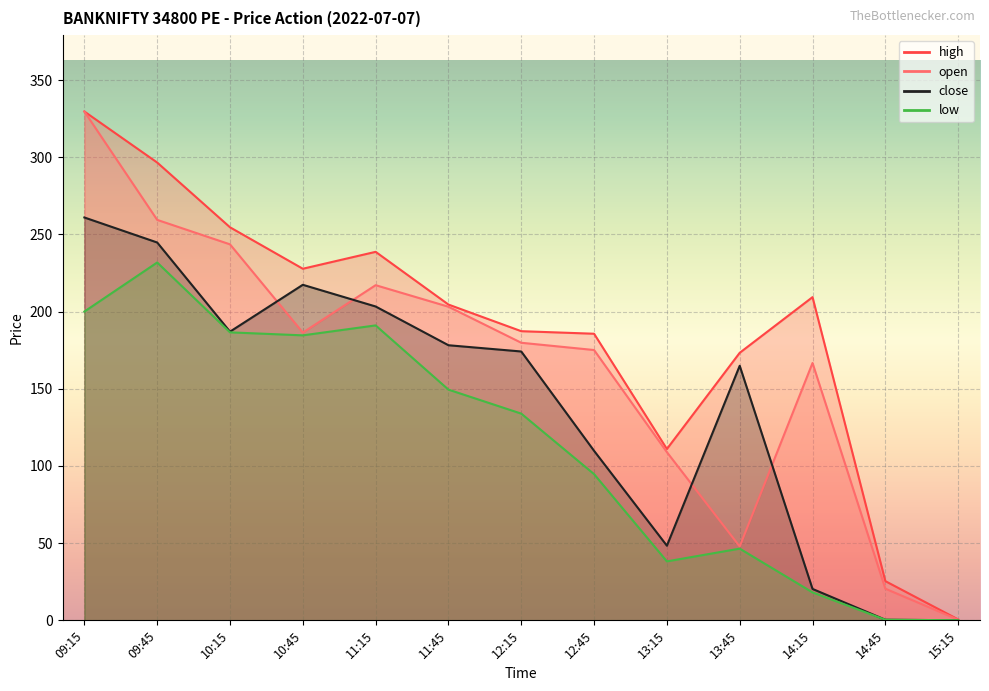

What is the value of the open point at the 5th from the left?

217.1